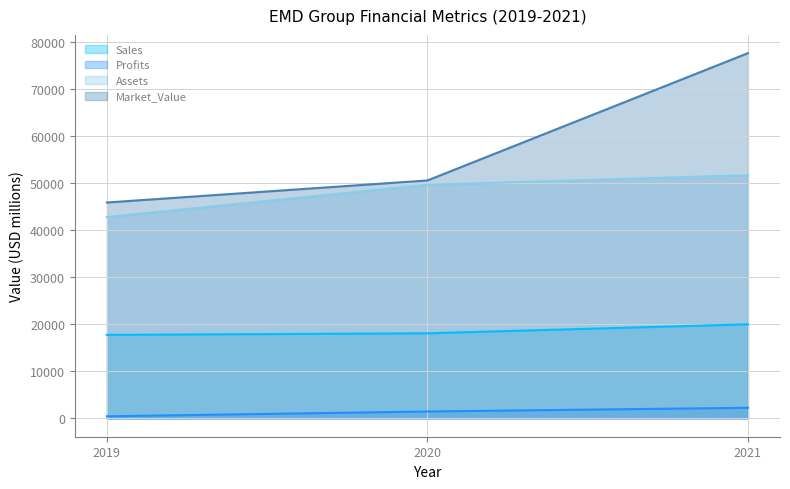

What is the minimum value for Market_Value?

45844.0